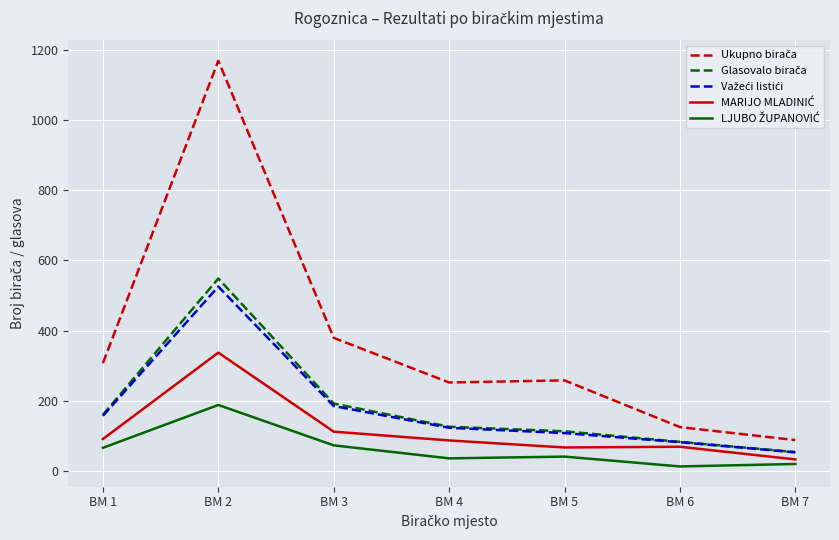

At which category is the sum across all series the highest?

BM 2